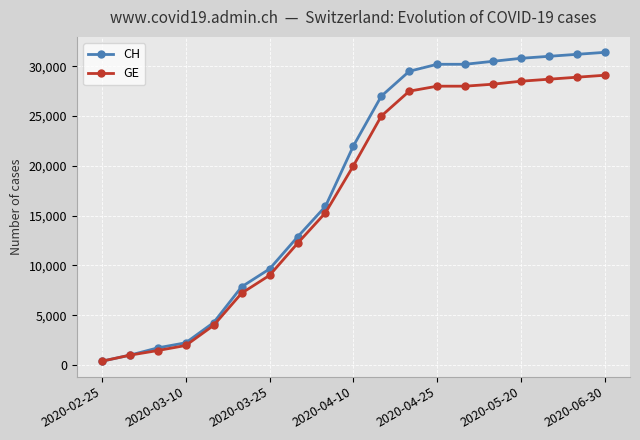

How many distinct data groups are displayed?

2